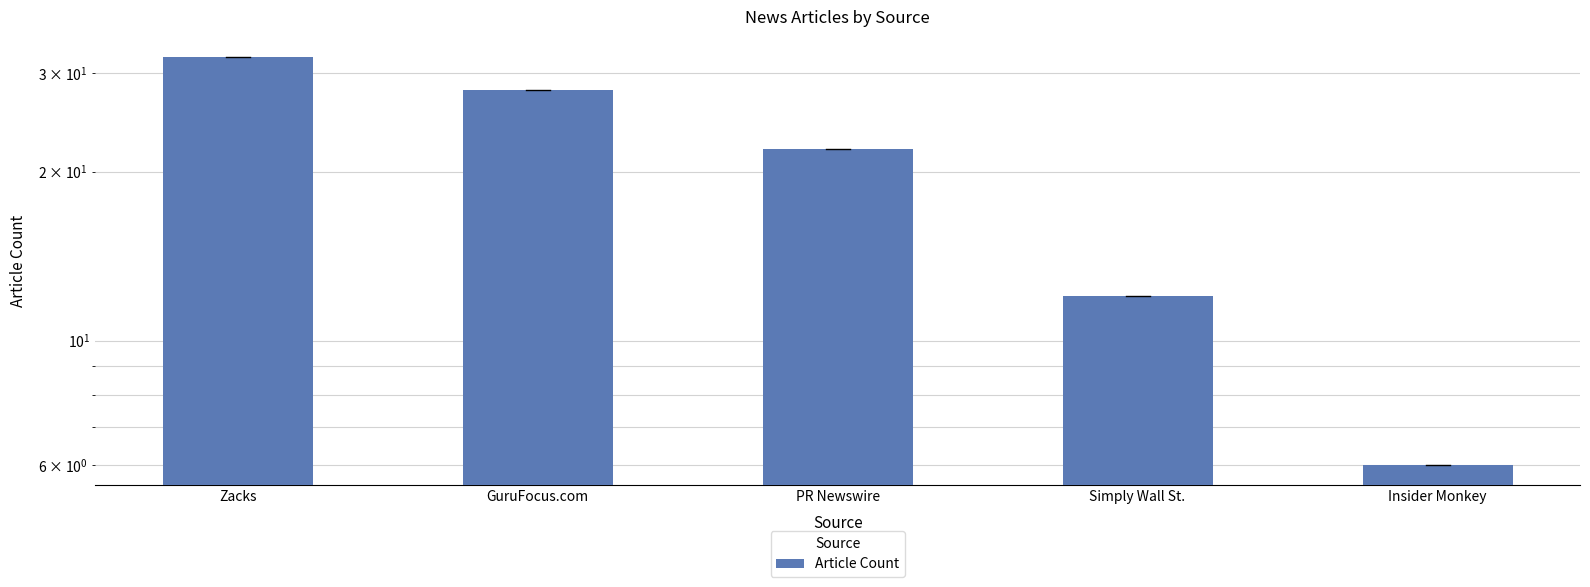

How many data points are less than 22?

2